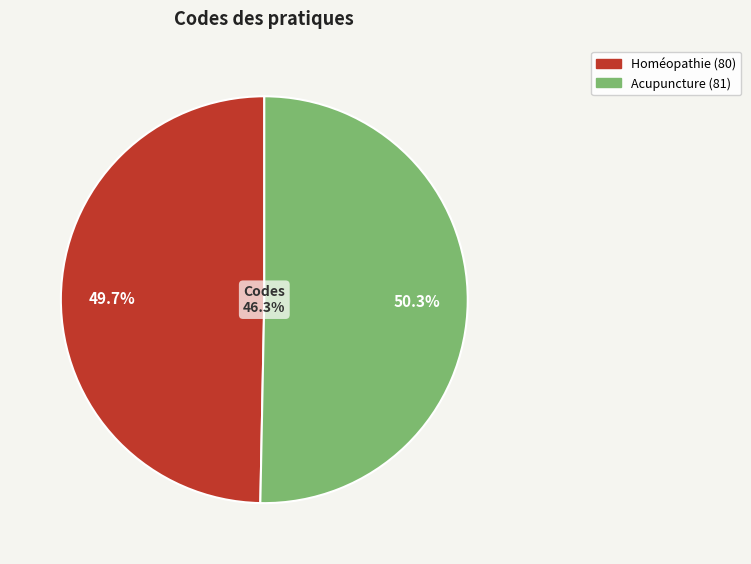

The Homéopathie slice represents 61% of the pie. True or false?

False